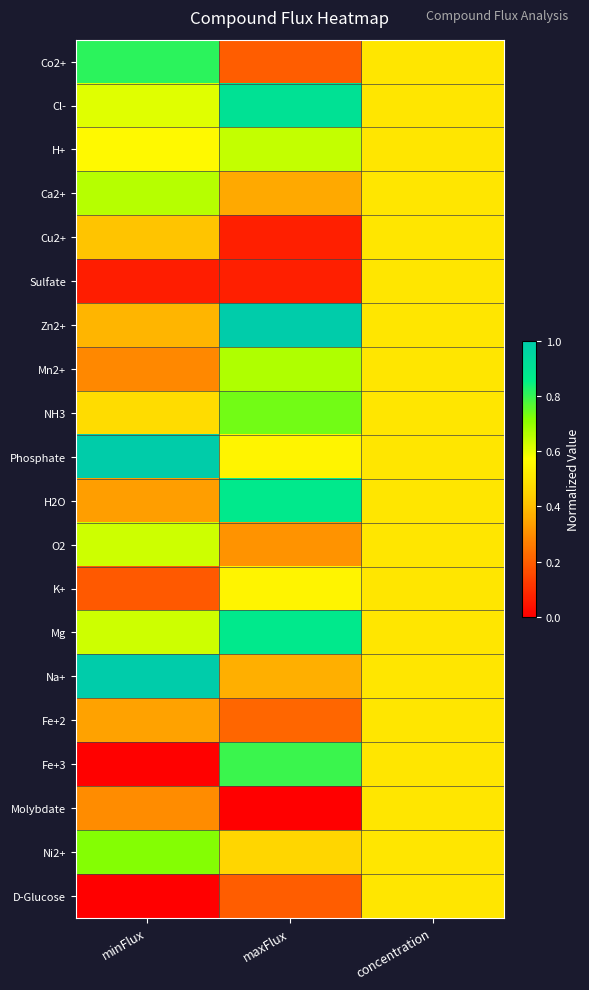

Which series has the largest total across all categories?

Phosphate